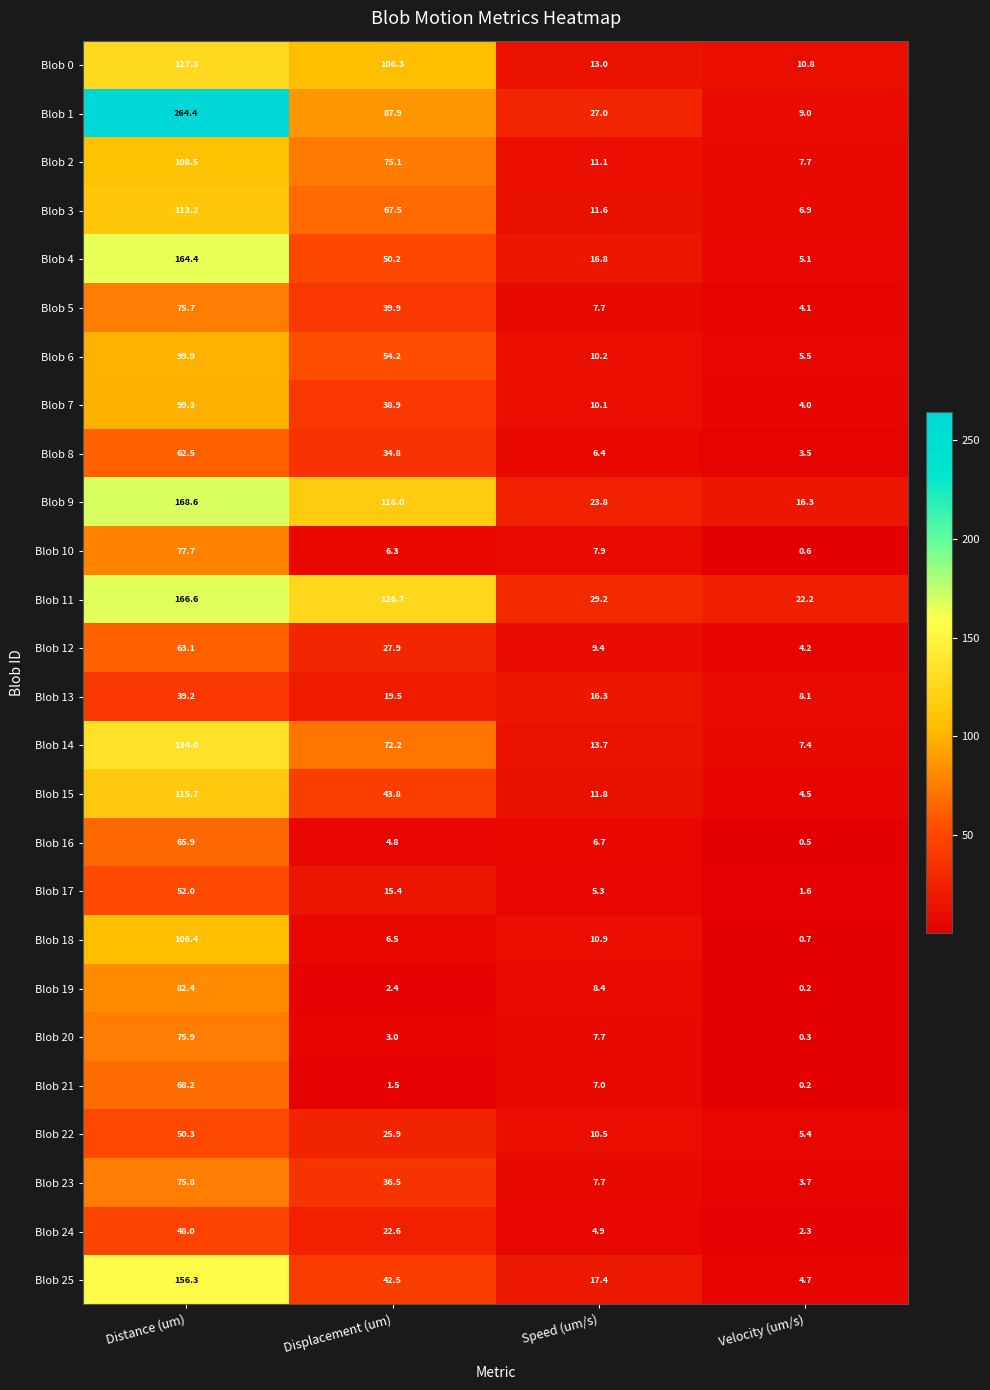

Rank the series by their maximum value, from lowest to highest.

Blob 13, Blob 24, Blob 22, Blob 17, Blob 8, Blob 12, Blob 16, Blob 21, Blob 5, Blob 23, Blob 20, Blob 10, Blob 19, Blob 7, Blob 6, Blob 18, Blob 2, Blob 3, Blob 15, Blob 0, Blob 14, Blob 25, Blob 4, Blob 11, Blob 9, Blob 1